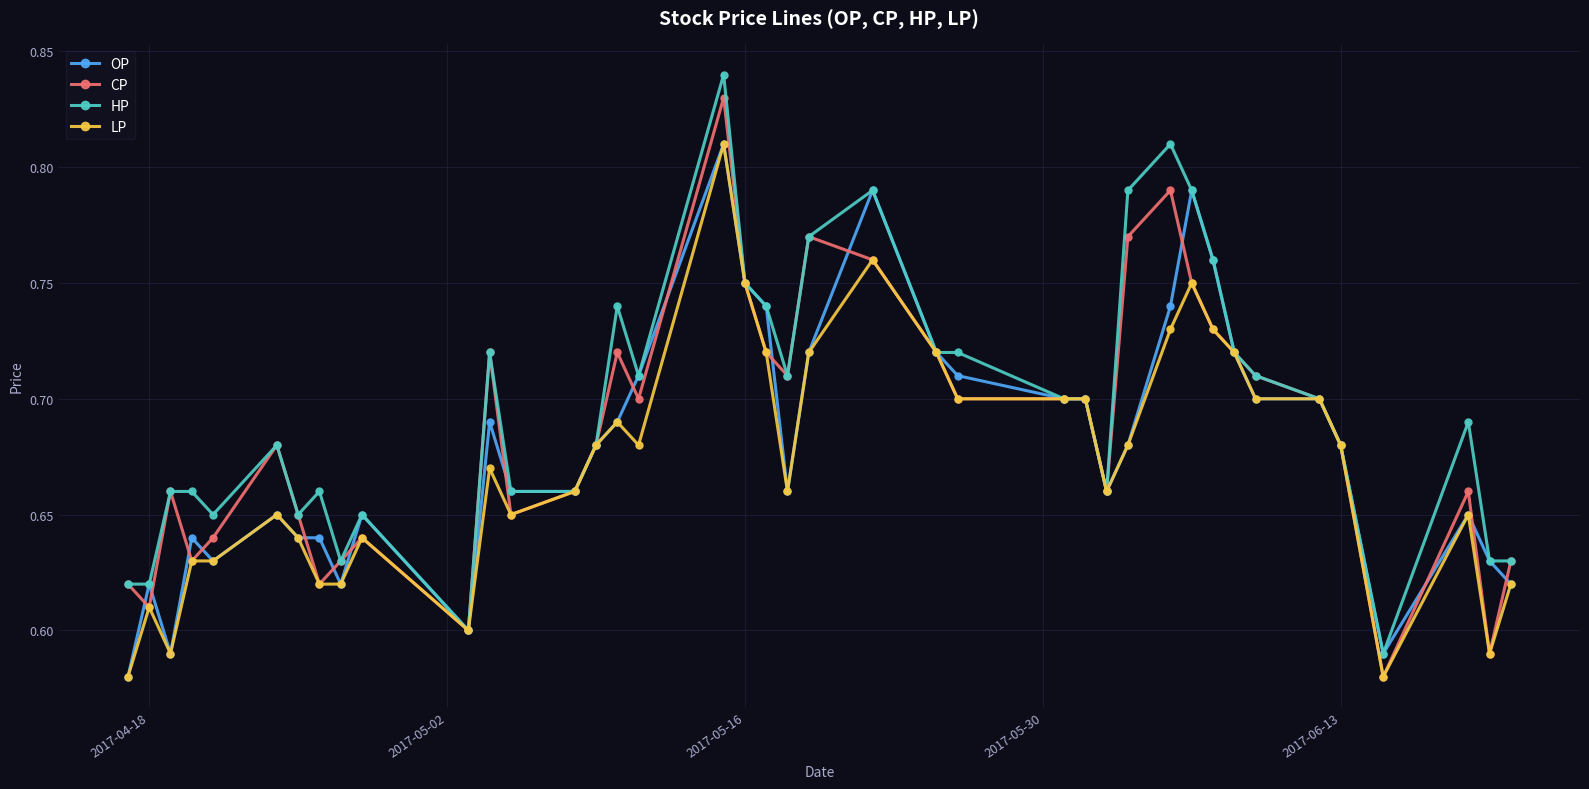

At how many categories does at least one series exceed 0?

40